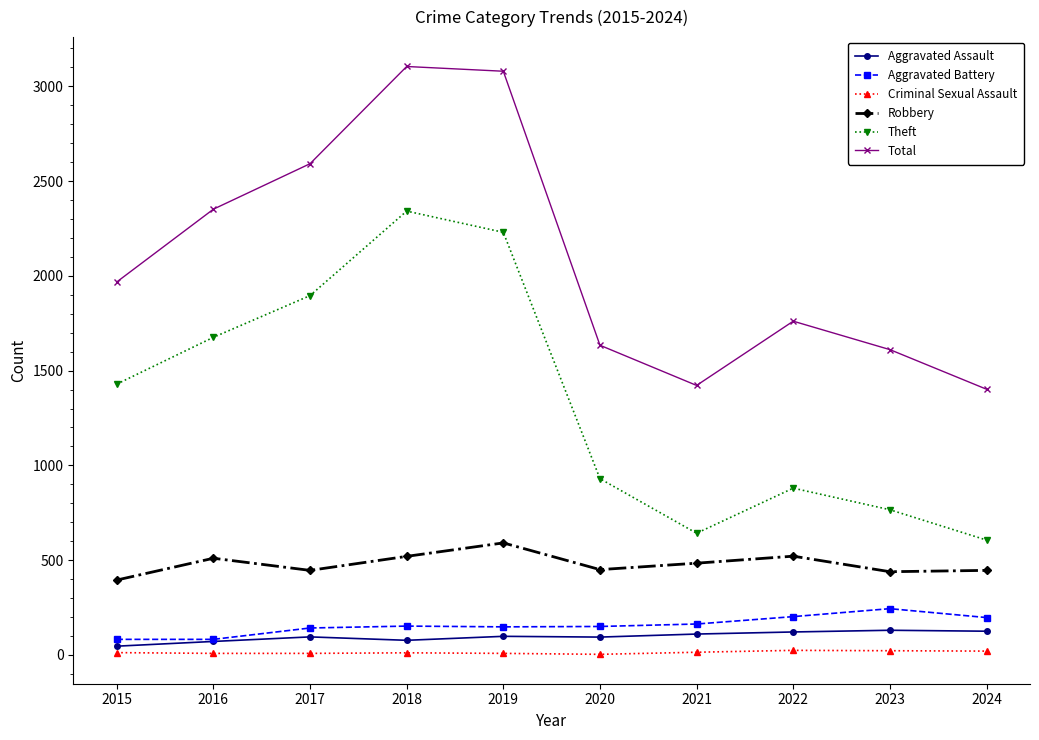

What is the lowest value of the Robbery series?

395